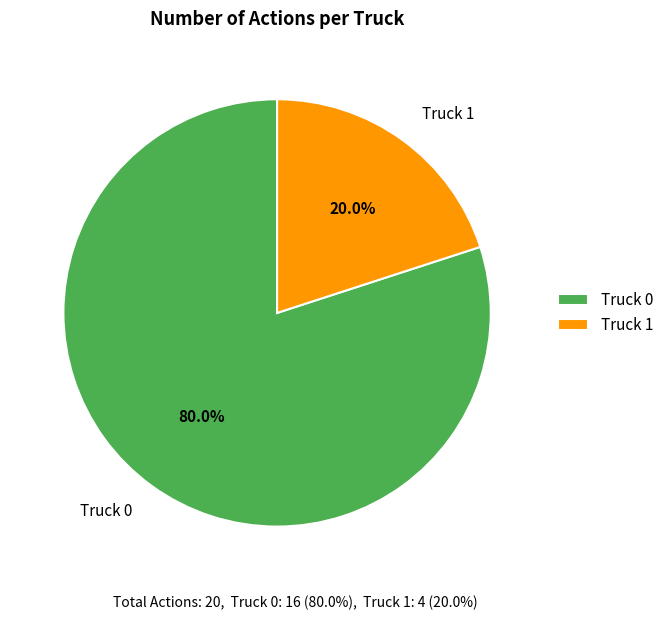

To the nearest percent, what is the combined percentage of Truck 1 and Truck 0?

100%